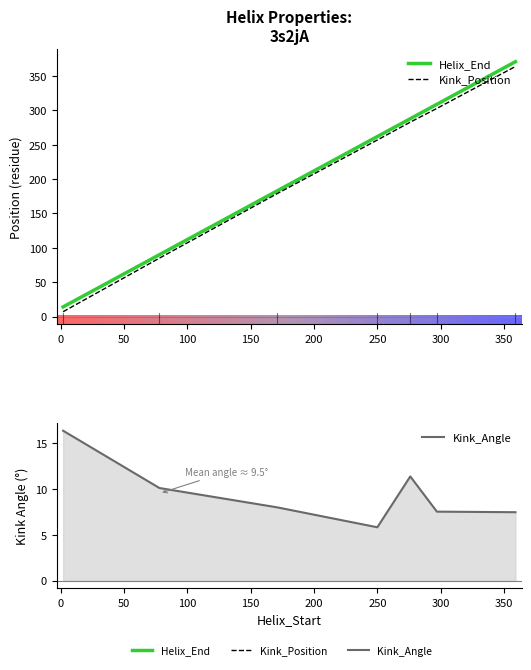

True or false: Helix_End has more than 1 interior local peaks.

False